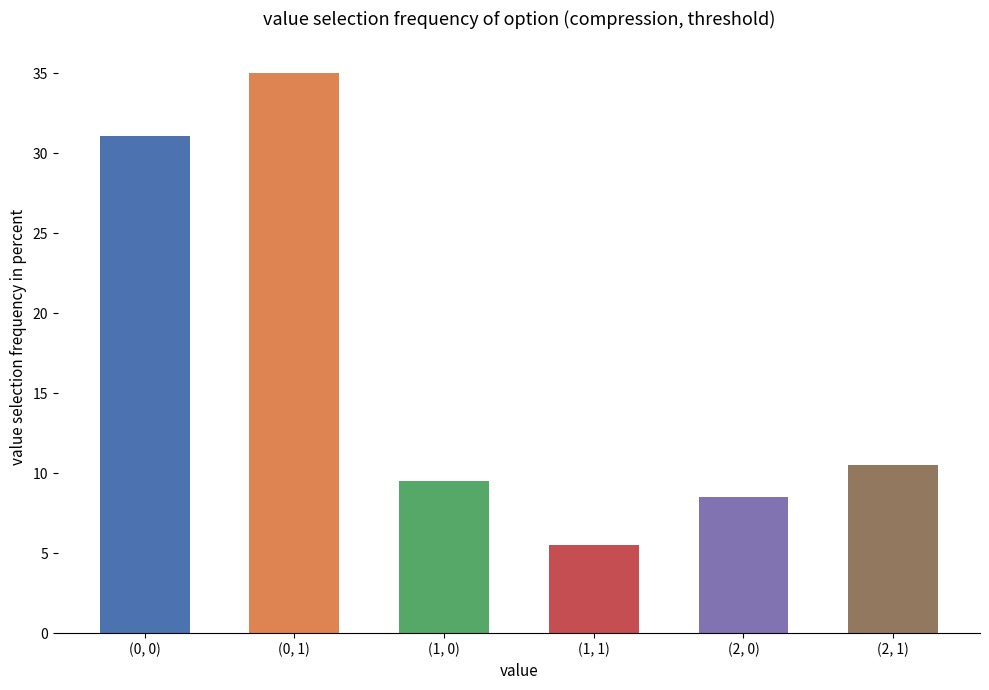

What is the difference between the maximum and second lowest values?

26.5